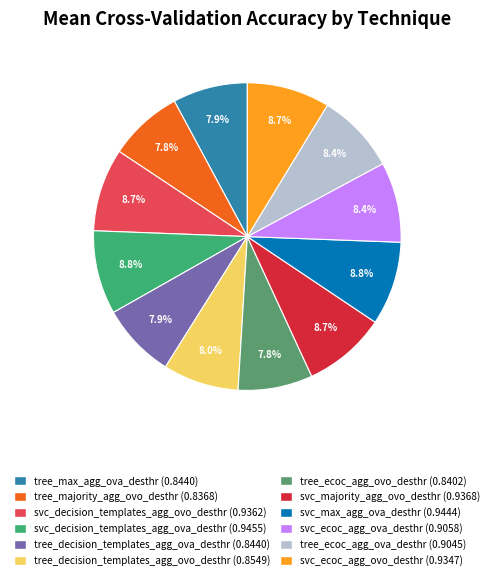

How many slices are in this pie chart?

12